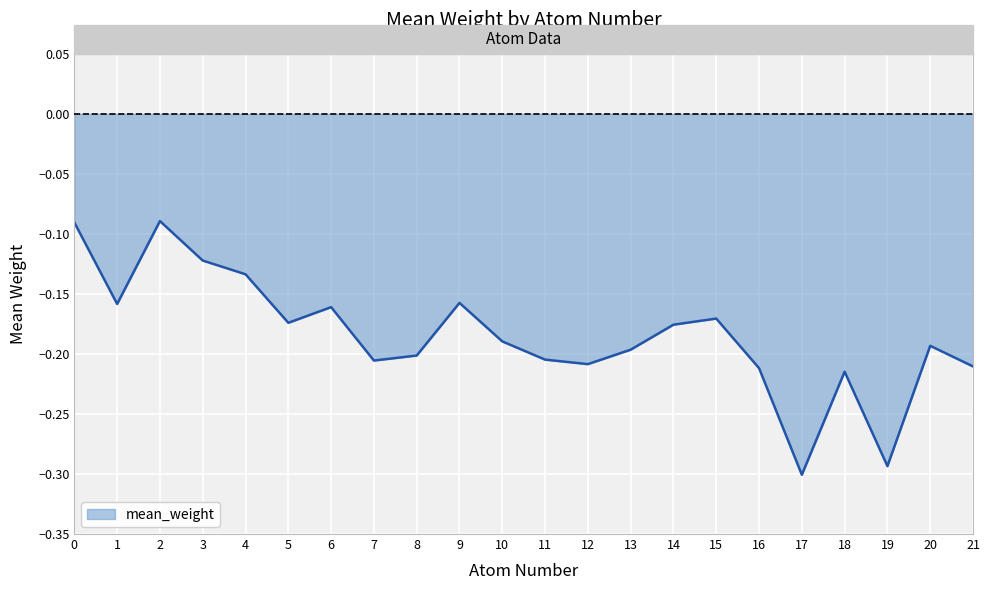

Is it true that the value at 1 is -0.2?

True